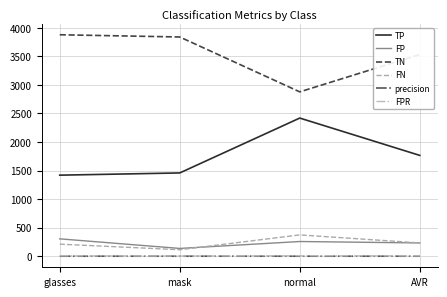

What position from the right is normal?

2